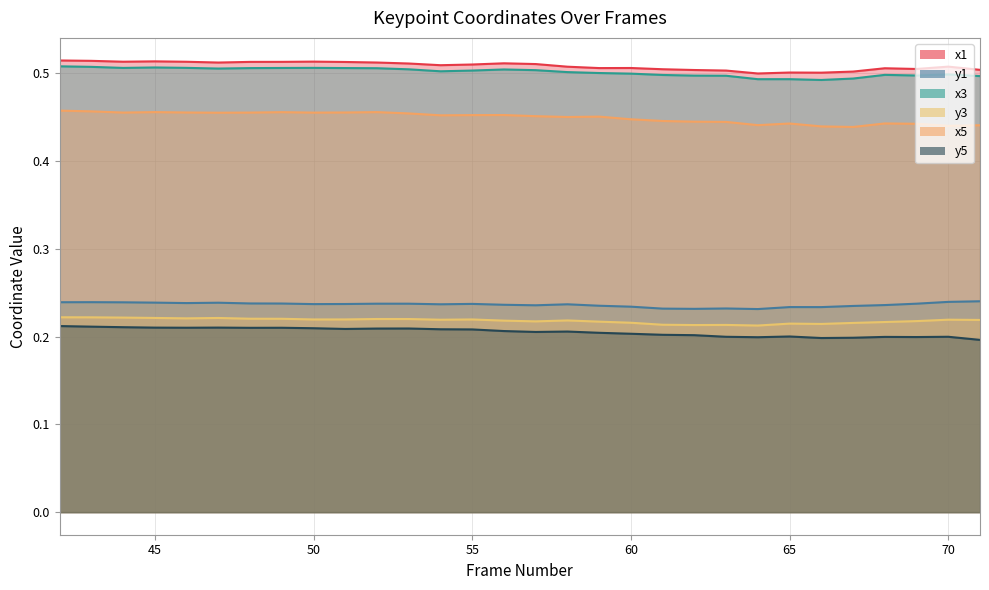

Rank the series by their maximum value, from highest to lowest.

x1, x3, x5, y1, y3, y5